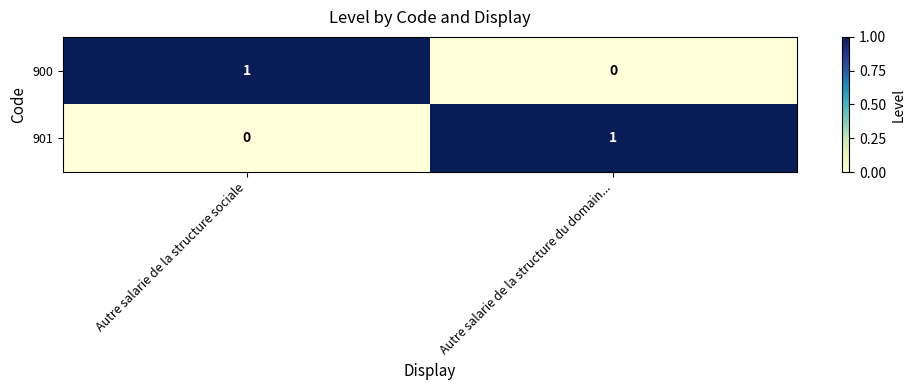

Rank the categories by 901 value from highest to lowest.

Autre salarie de la structure du domain..., Autre salarie de la structure sociale